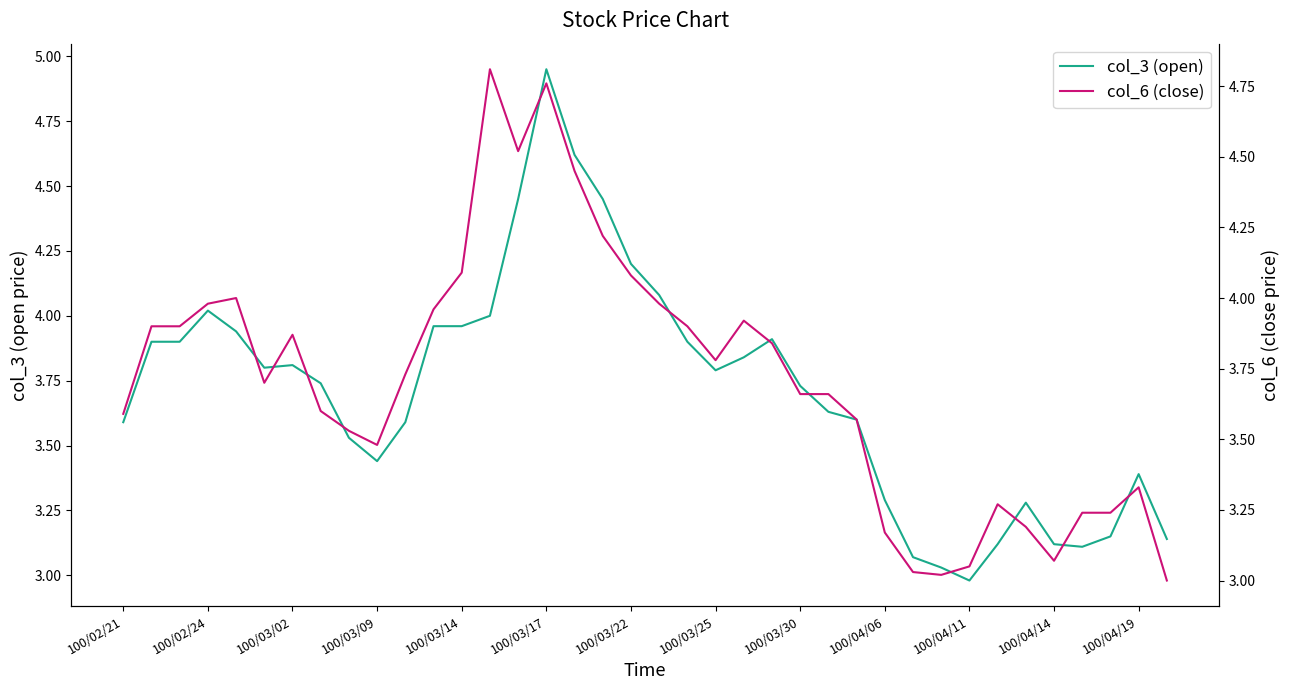

What is the value of the col_6 (close) point at the 32nd from the left?

3.3